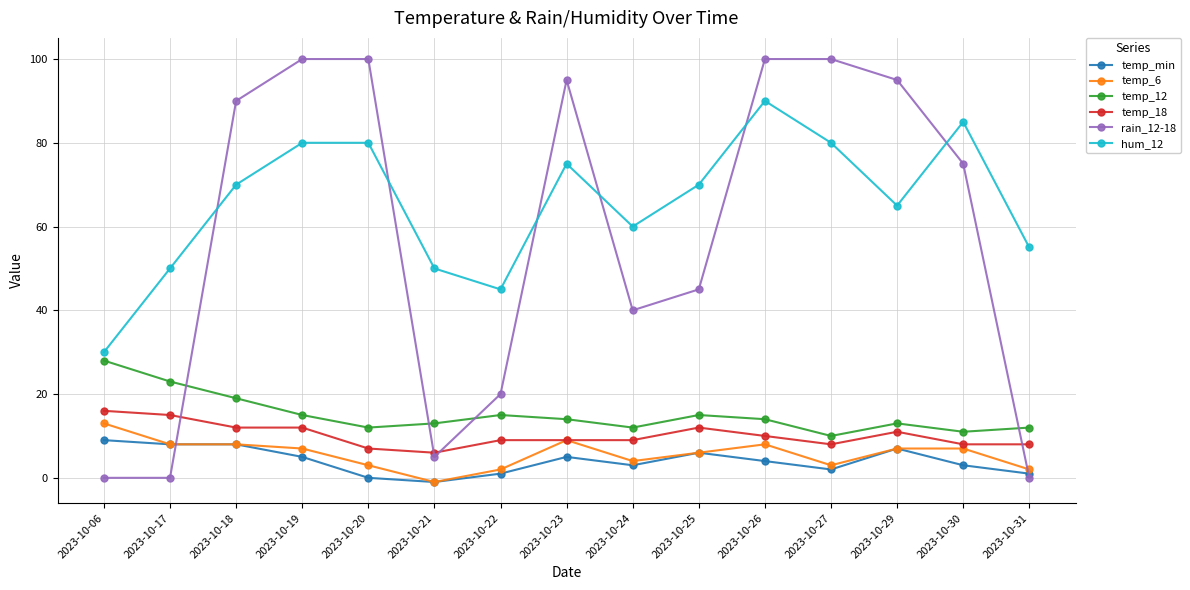

True or false: temp_6 and rain_12-18 intersect in this chart.

True